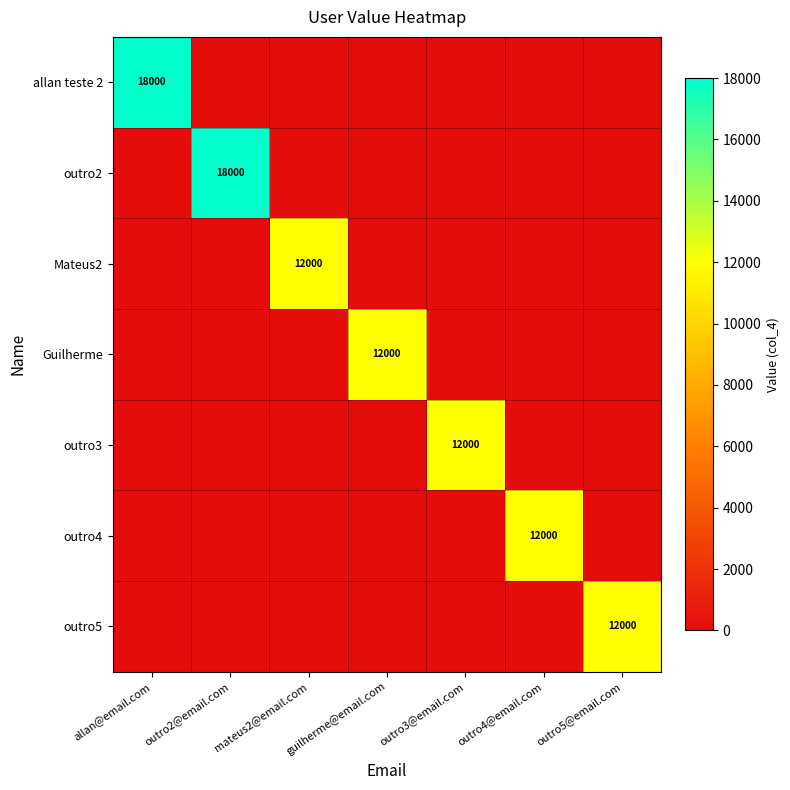

What is the average value of the outro4 series?

1714